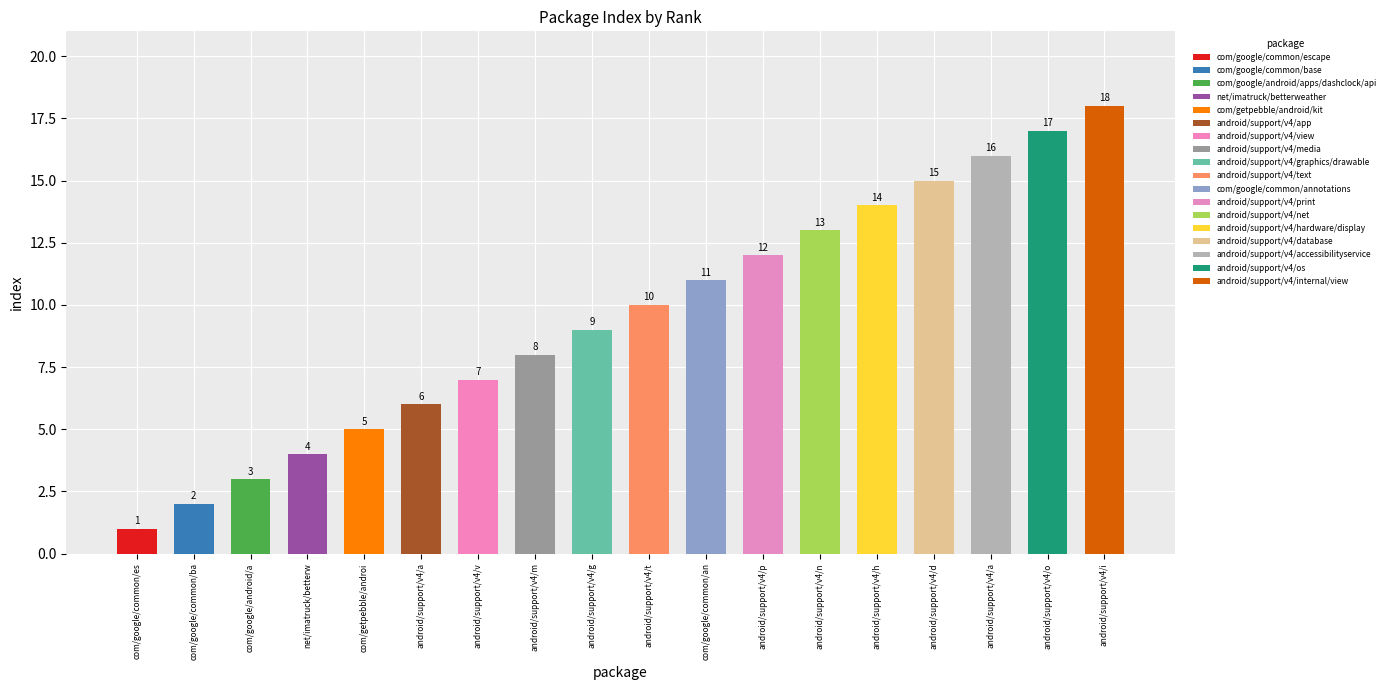

What is the sum of all values?

171